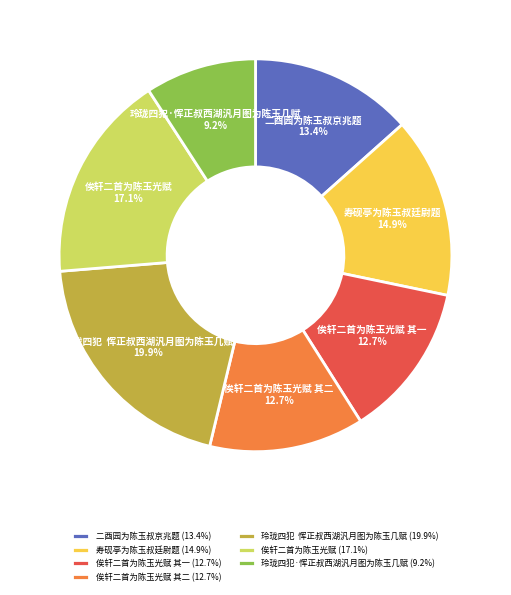

How many slices are in this pie chart?

7